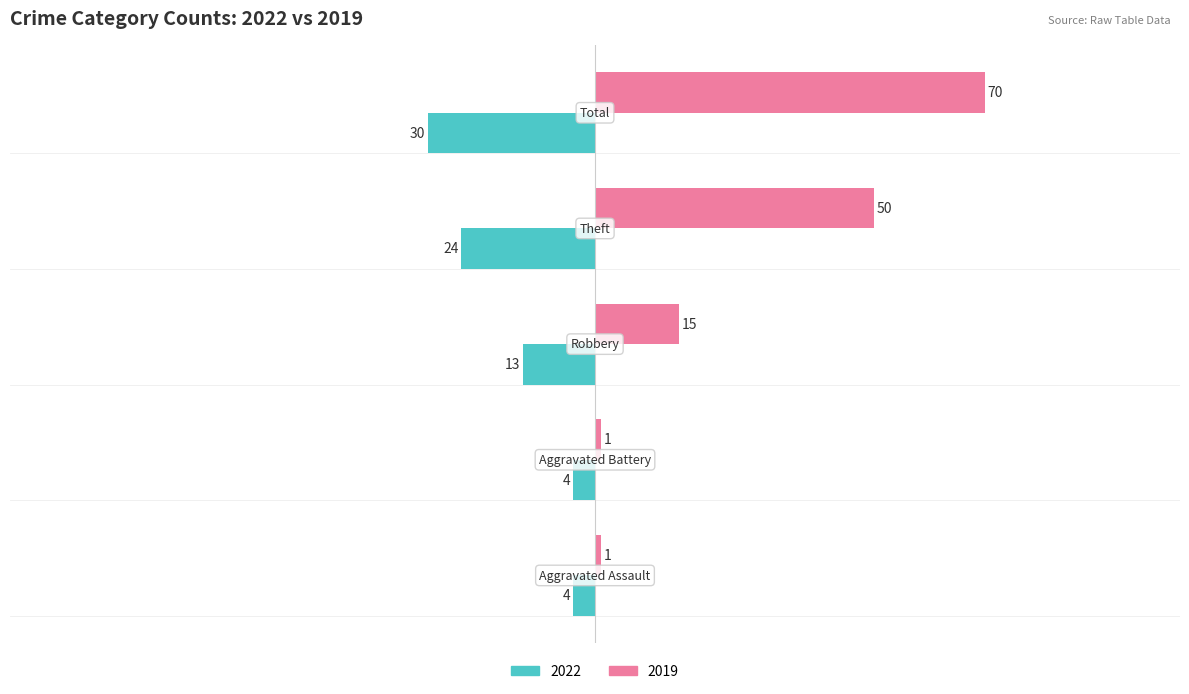

Which series has the largest total across all categories?

2019